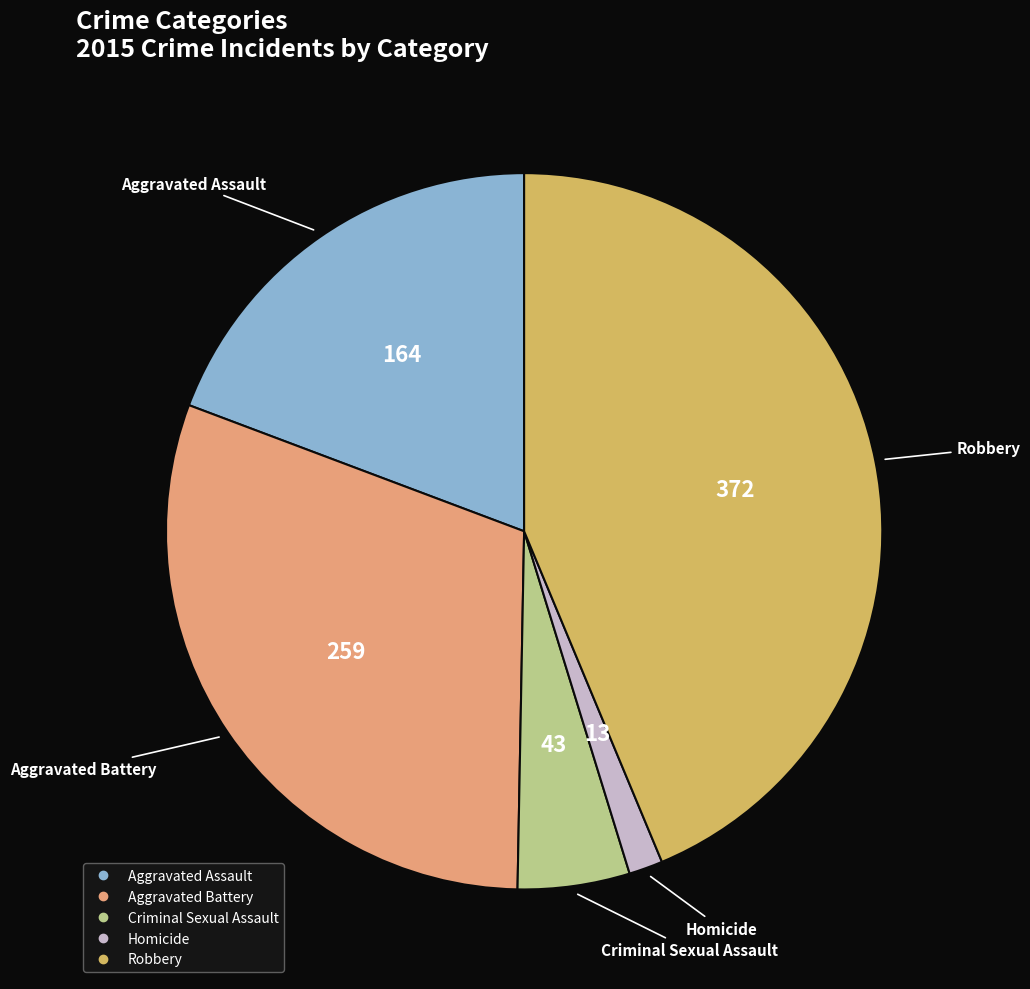

Combined, do Aggravated Battery and Homicide account for over 50%?

No